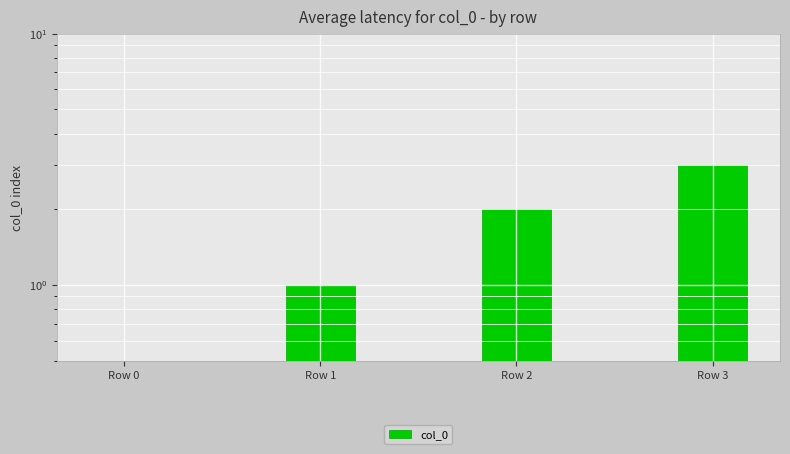

True or false: the data shows 1 at Row 1.

True